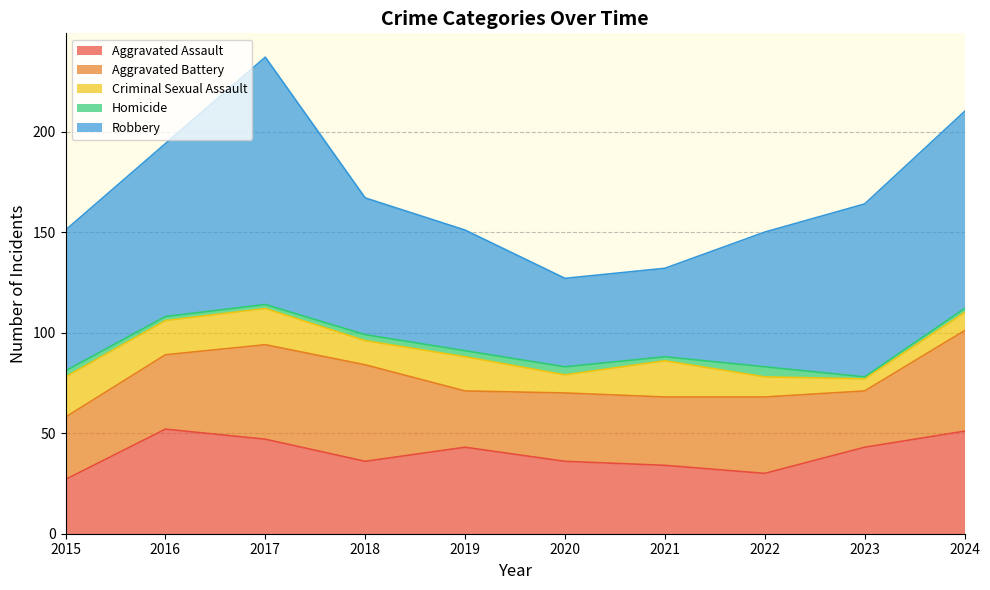

What is the greatest value displayed?

123